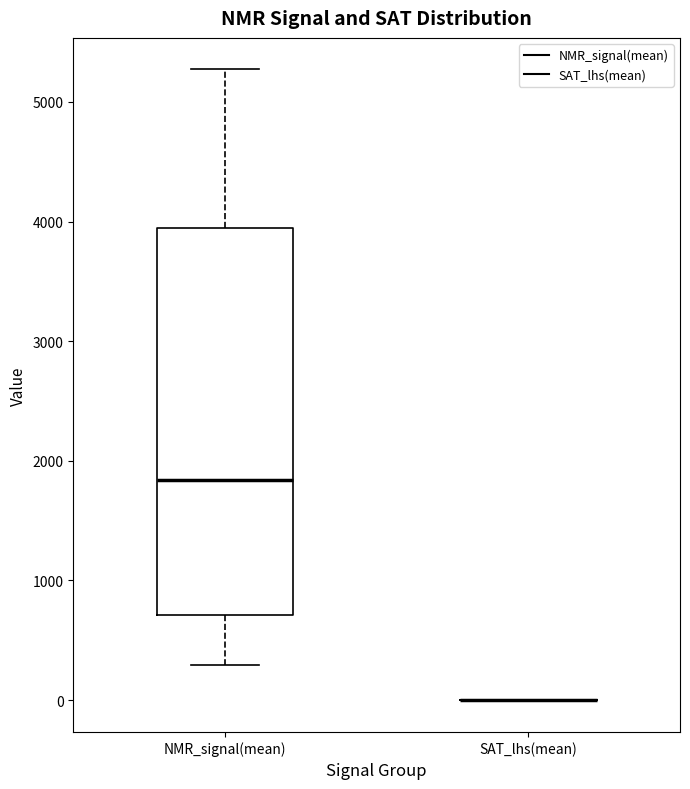

Reading left to right, transcribe this box plot: for each box, give where its median line is, the range the box spans, and where its two whiskers end, as read against the y-axis. The values are not printed on the chart, so give them approximately, as read against the axis.

NMR_signal(mean): median 1800, box 700 to 3900, whiskers 300 to 5300
SAT_lhs(mean): box collapsed to a line at 0, whiskers 0 to 0